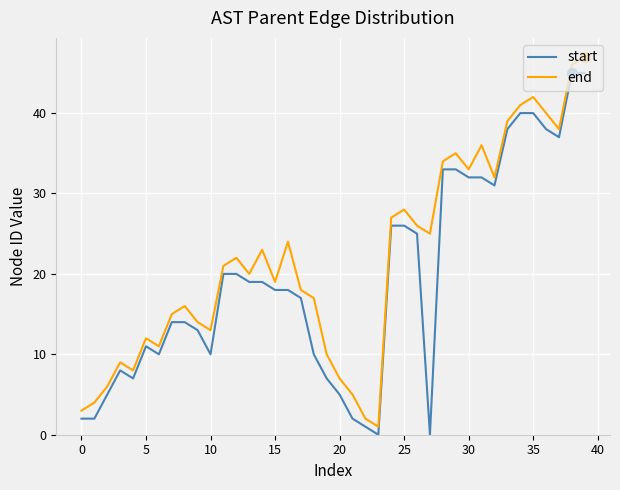

Rank the series by their average value, from lowest to highest.

start, end